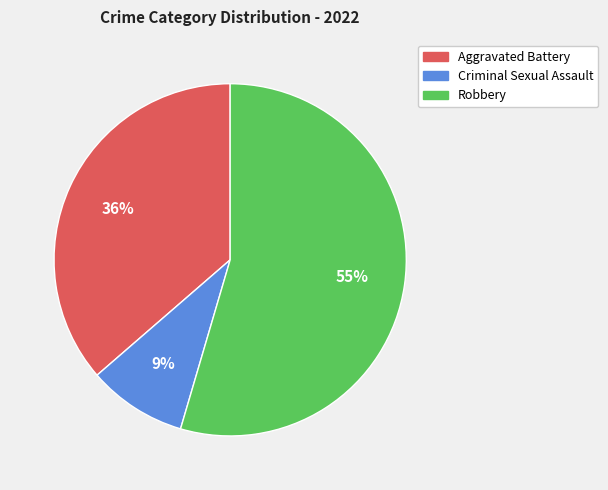

To the nearest percent, what percentage of the pie is Aggravated Battery?

36%